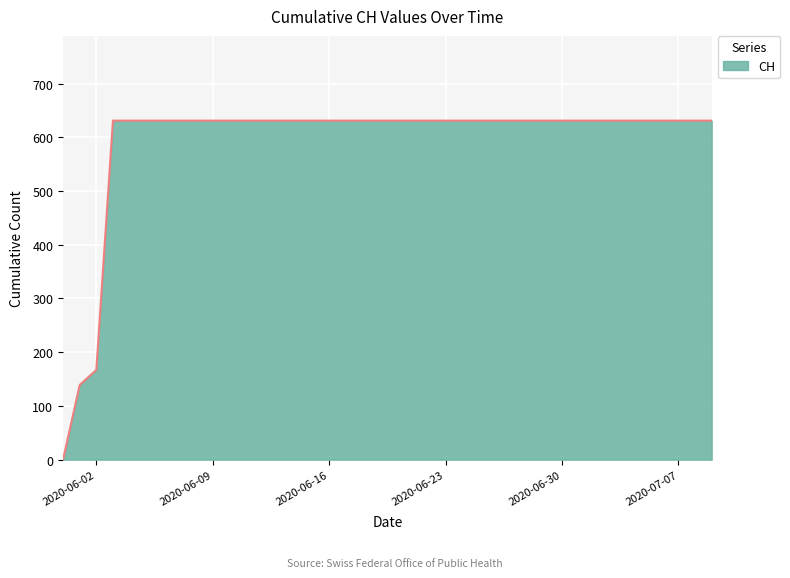

What is the difference between the maximum and minimum values?

631